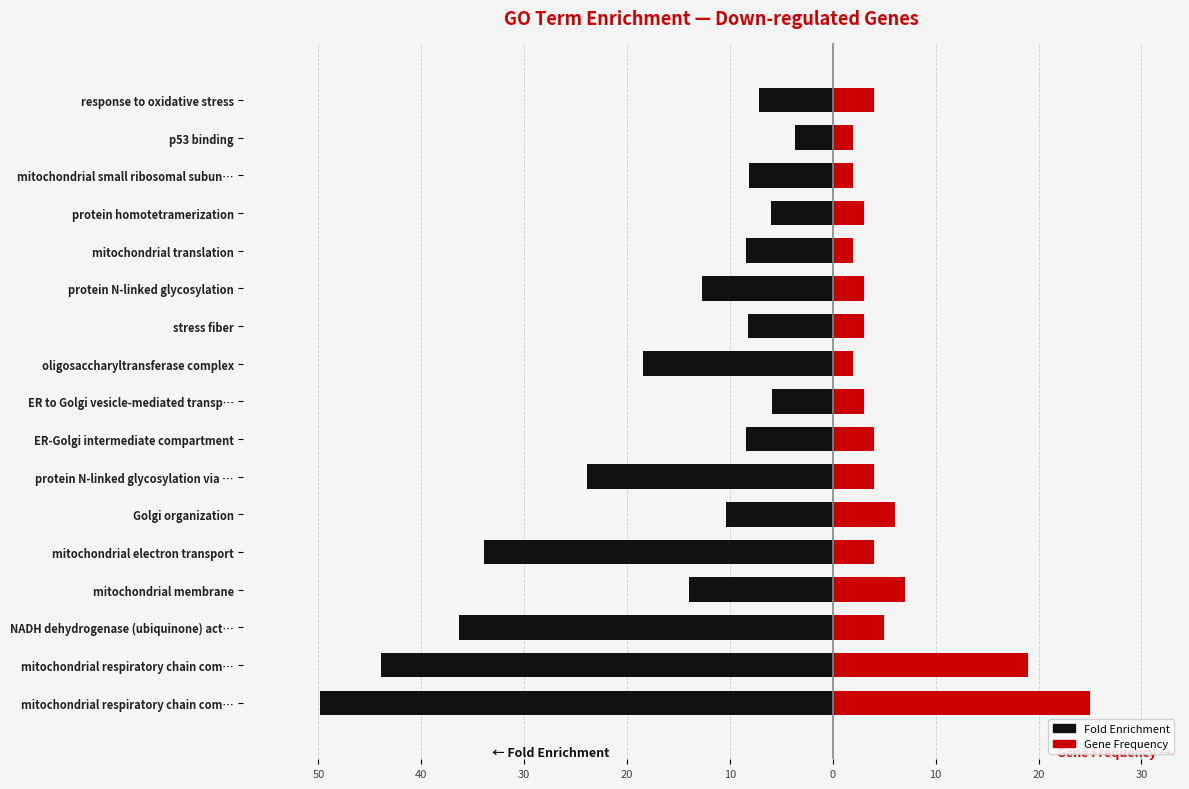

Reading left to right, list all the values displayed in this chart.

Fold Enrichment: -49.8	-43.9	-36.3	-13.9	-33.9	-10.3	-23.9	-8.5	-5.9	-18.5	-8.2	-12.7	-8.5	-6.0	-8.1	-3.7	-7.1
Gene Frequency: 25.0	19.0	5.0	7.0	4.0	6.0	4.0	4.0	3.0	2.0	3.0	3.0	2.0	3.0	2.0	2.0	4.0